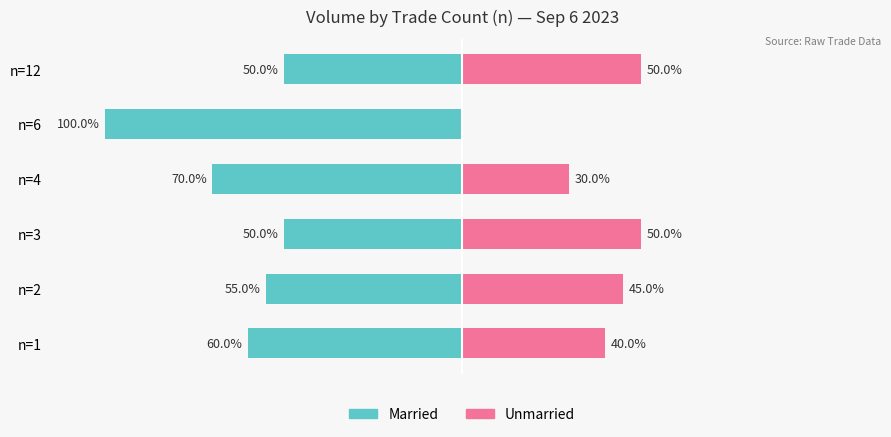

Are the bars grouped side by side (vs. stacked)?

Yes